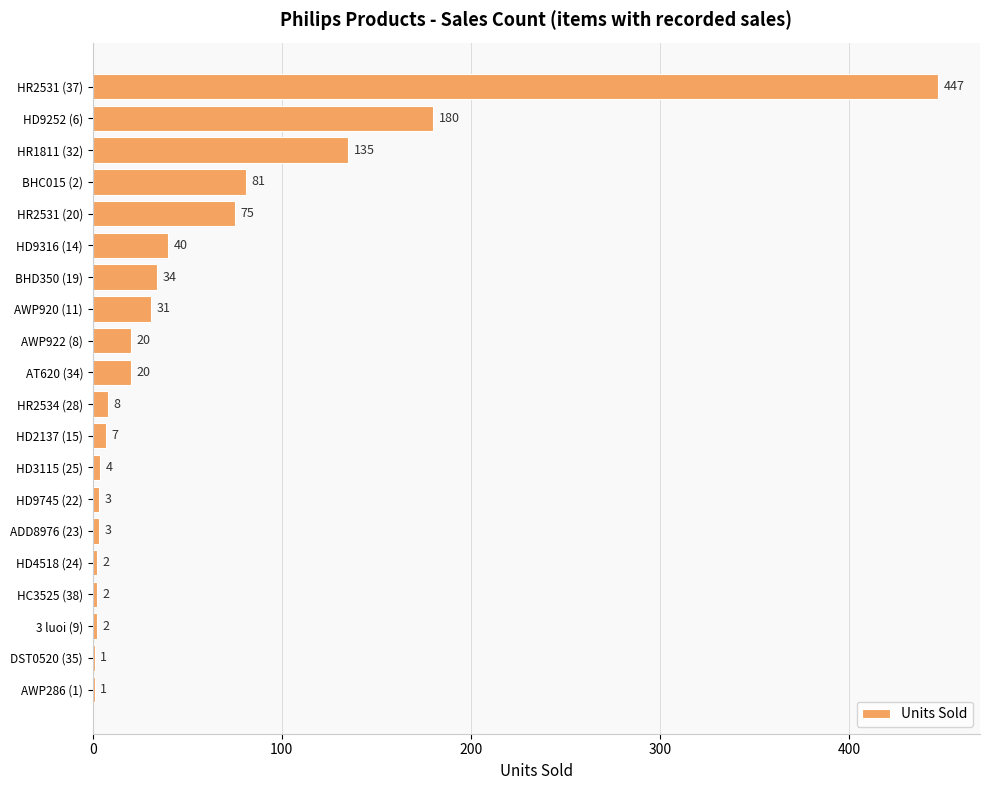

Count the number of data series in this chart.

1